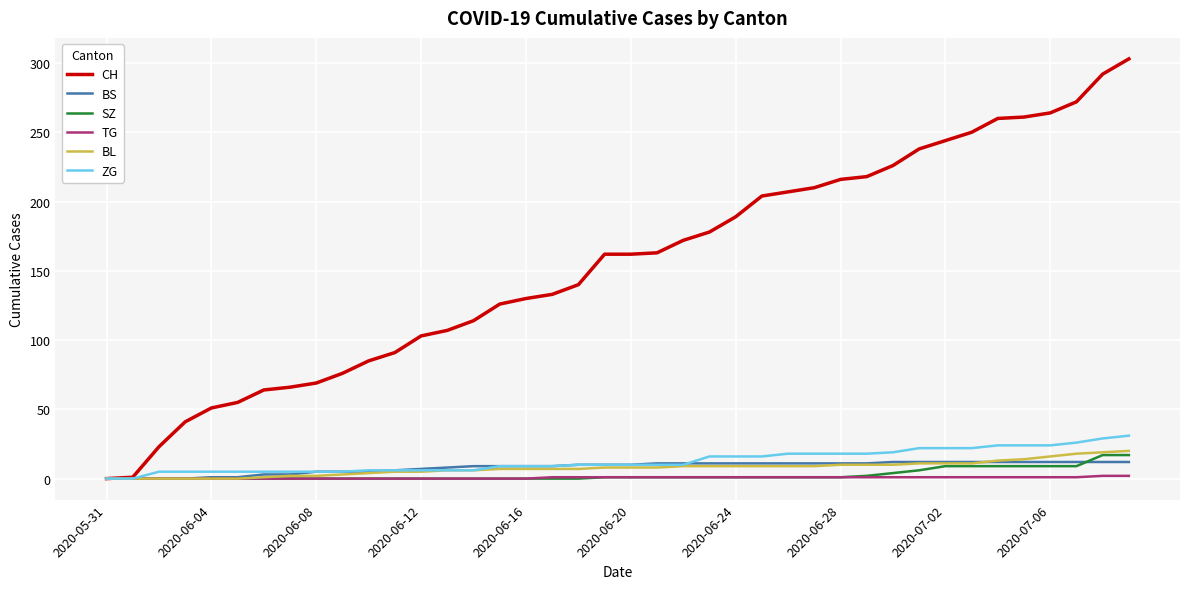

What is the greatest value displayed?

303